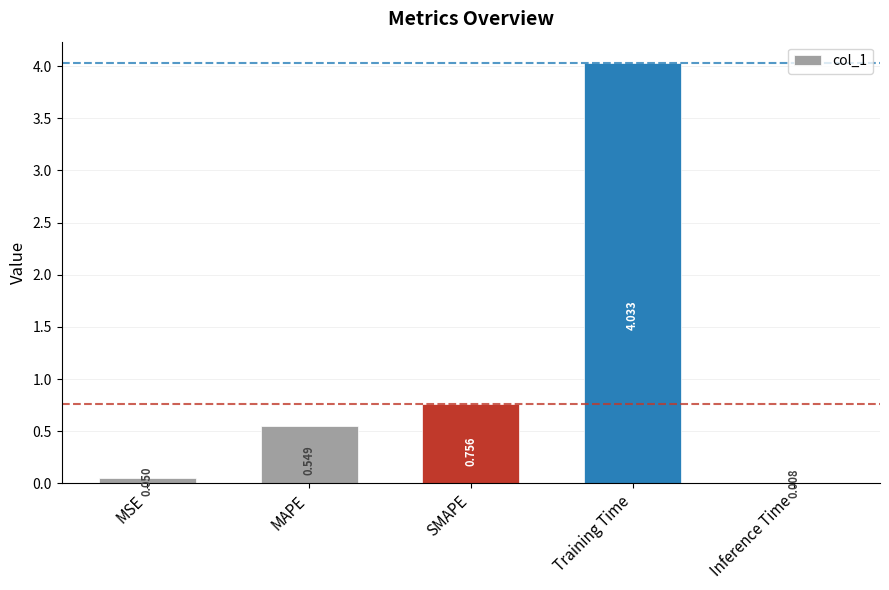

Between MSE and MAPE, which is larger?

MAPE